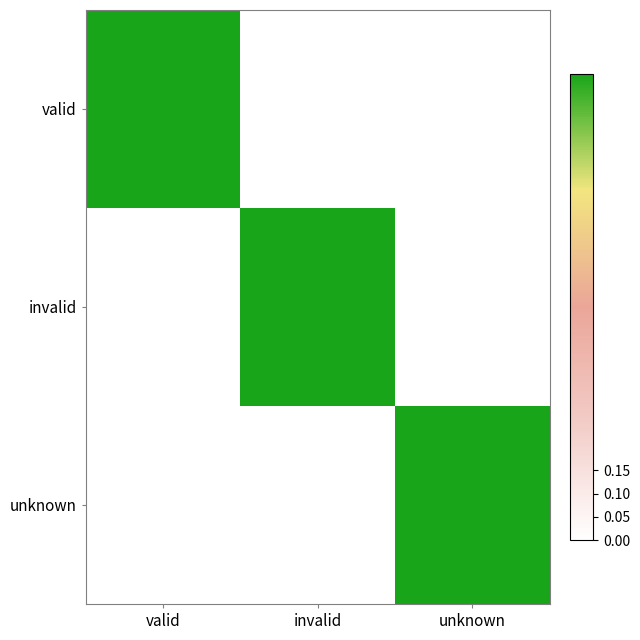

What is the total value across all series at invalid?

1